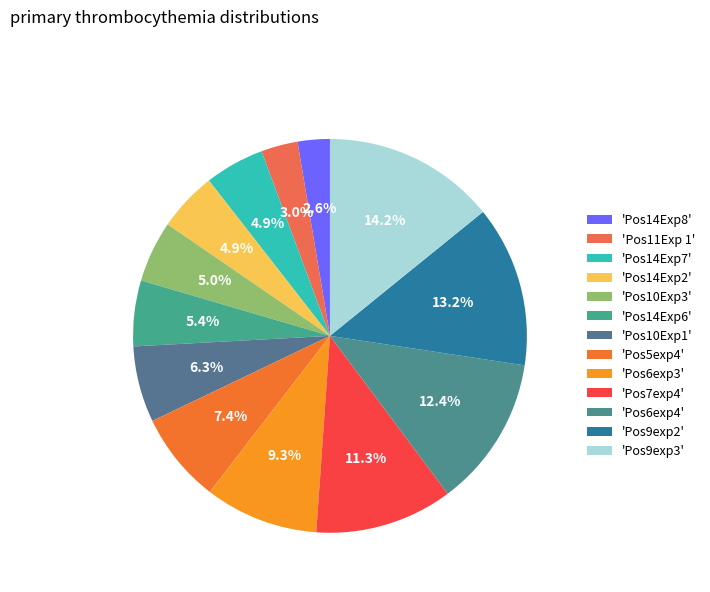

Rank the categories by value from highest to lowest.

Pos9exp3, Pos9exp2, Pos6exp4, Pos7exp4, Pos6exp3, Pos5exp4, Pos10Exp1, Pos14Exp6, Pos10Exp3, Pos14Exp2, Pos14Exp7, Pos11Exp 1, Pos14Exp8